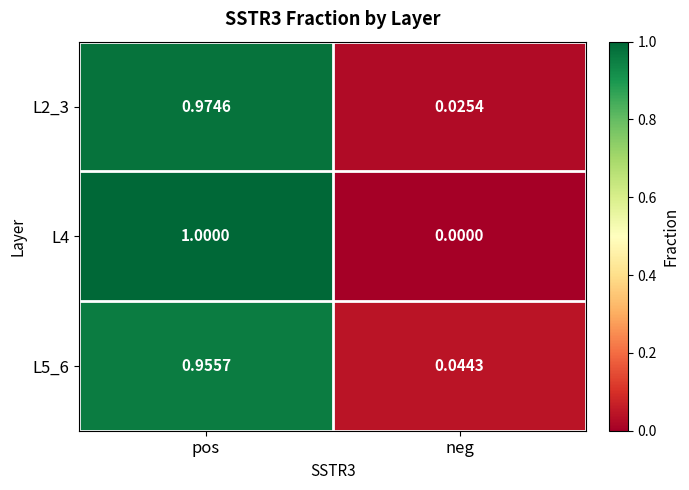

List the labels in order of L5_6 value, smallest first.

neg, pos